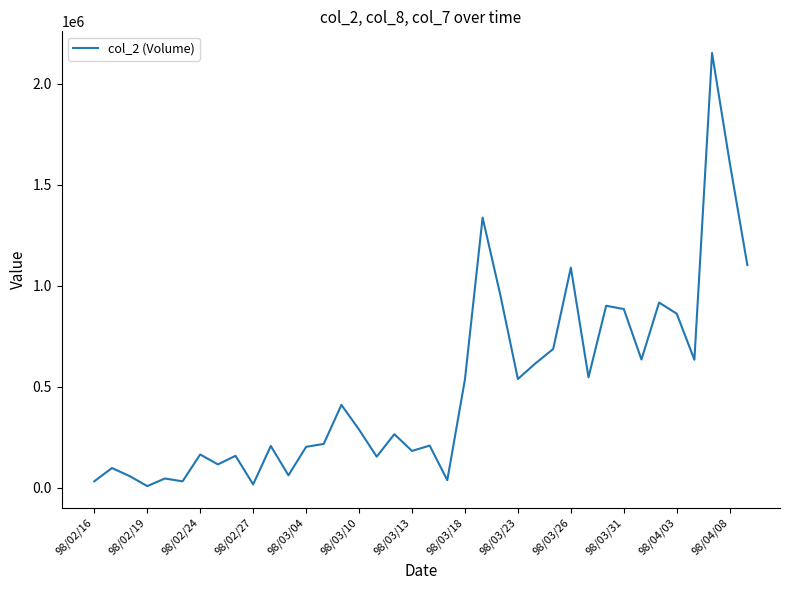

What is the difference between the maximum and minimum values?

2143920